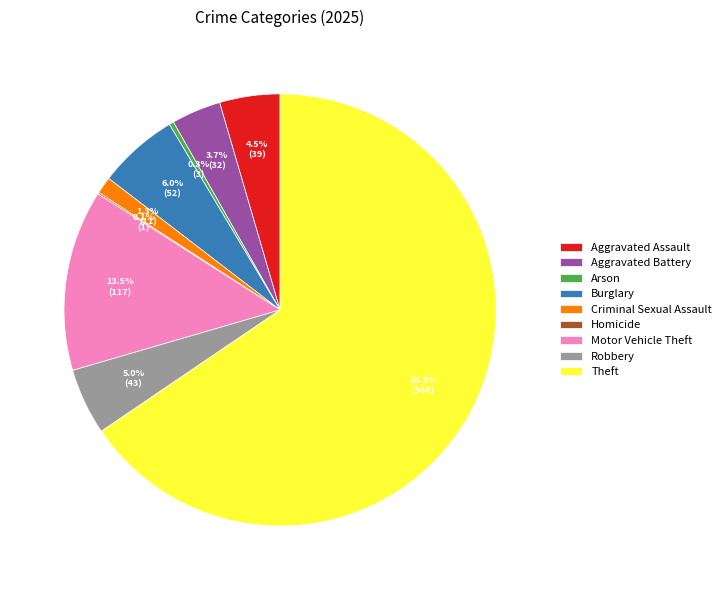

Approximately how many times larger is the value at Aggravated Assault compared to Aggravated Battery?

1.2